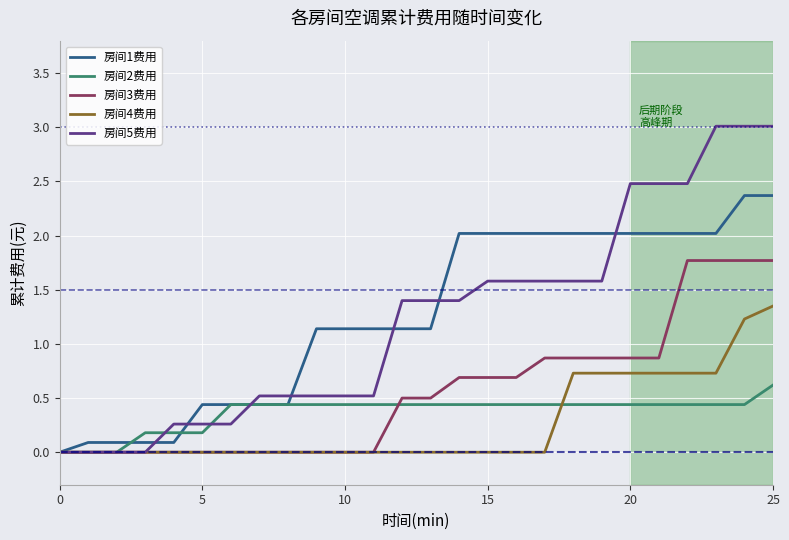

List the series in order of their peak value, lowest first.

房间2费用, 房间4费用, 房间3费用, 房间1费用, 房间5费用